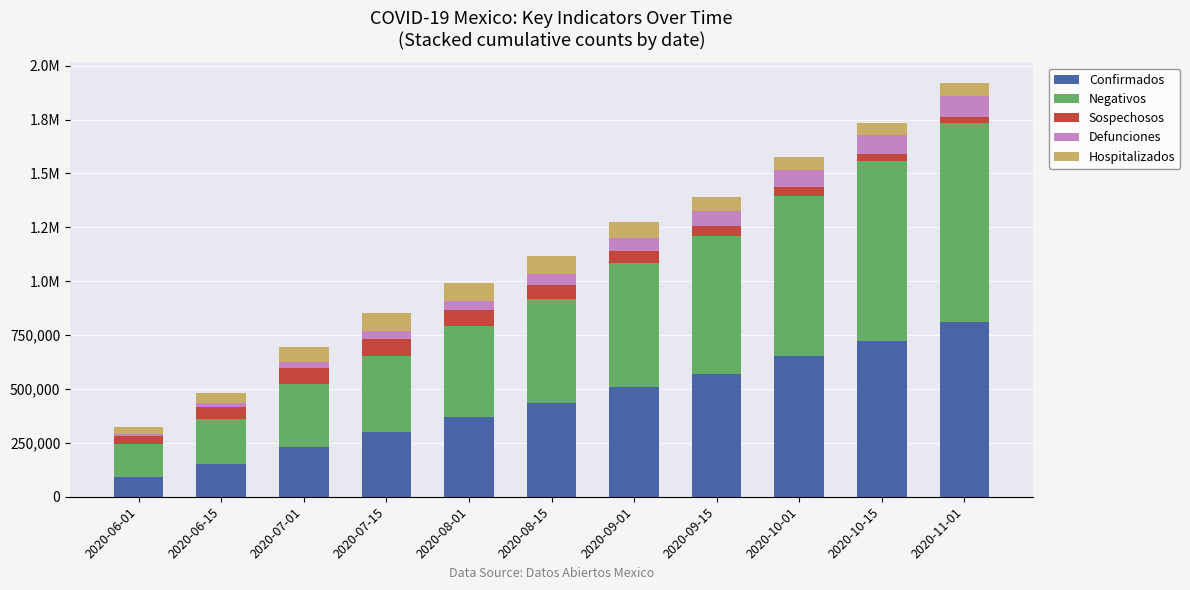

Does the chart contain stacked bars?

Yes